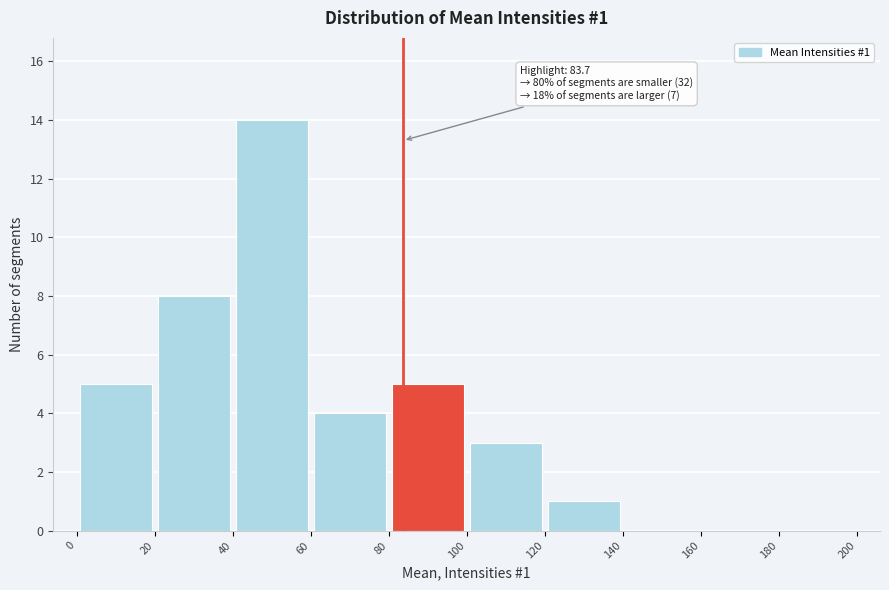

Which range on the x-axis has the tallest bar?

40 to 60